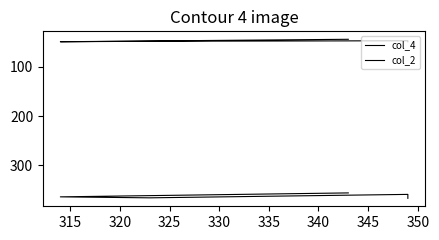

The value of col_4 at 320 is 366. True or false?

True